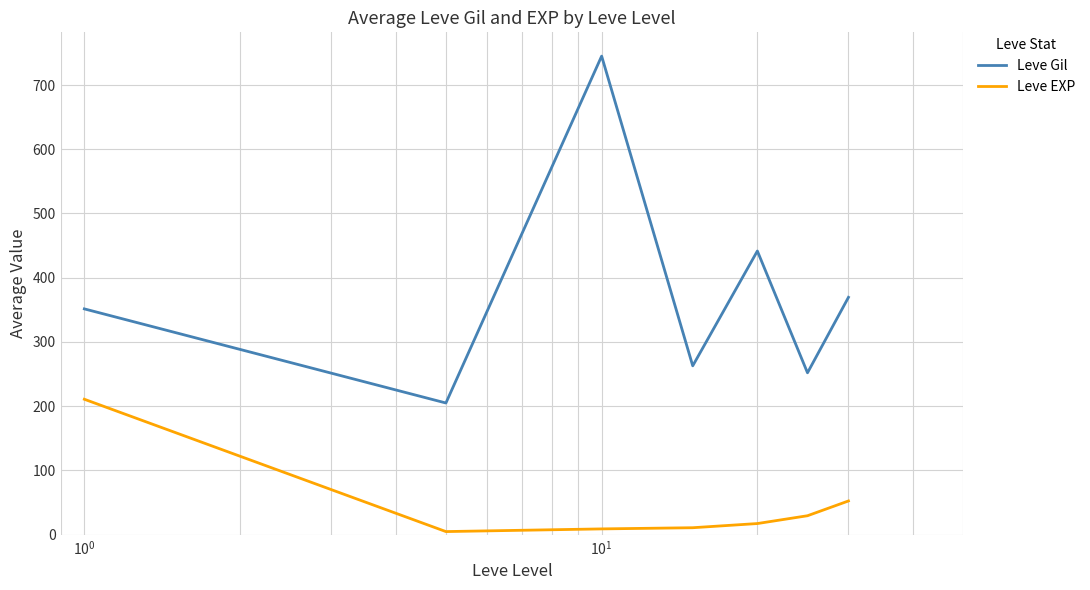

What is the difference between the maximum and second lowest values in the Leve Gil series?

493.0